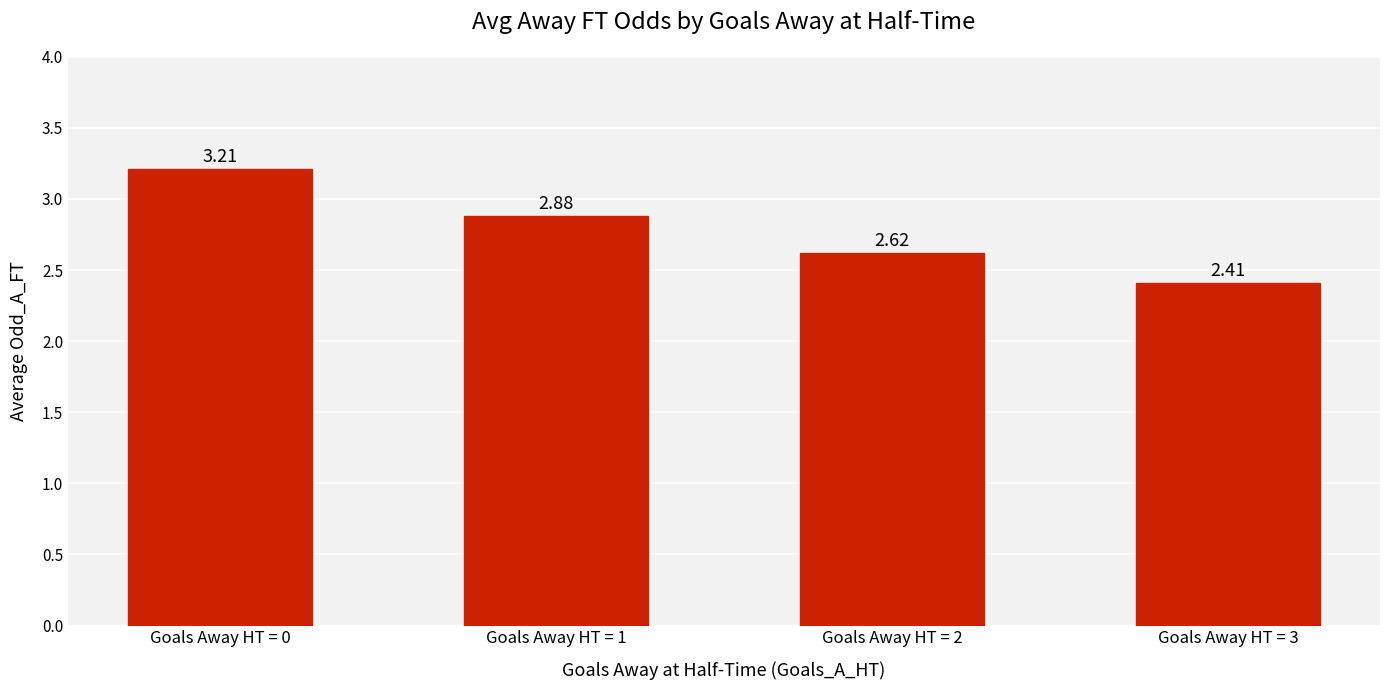

How many distinct data groups are displayed?

1